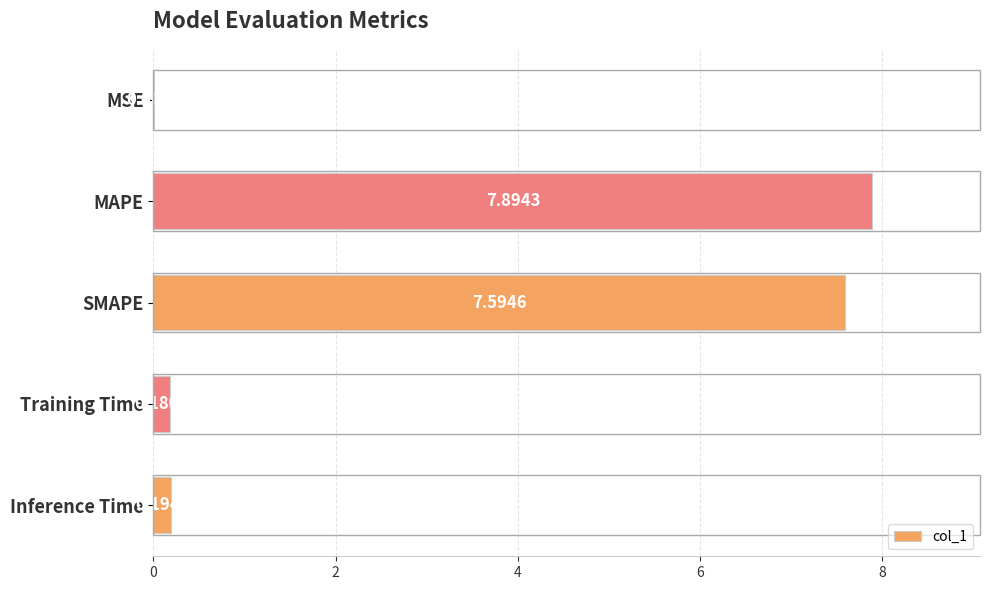

Which label corresponds to the largest value in the chart?

MAPE